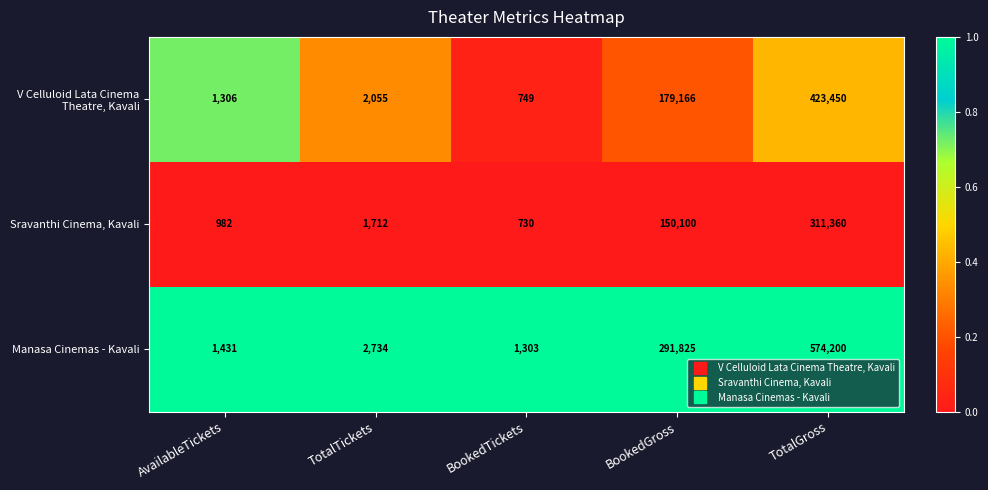

List the labels in order of Manasa Cinemas - Kavali value, largest first.

TotalGross, BookedGross, TotalTickets, AvailableTickets, BookedTickets